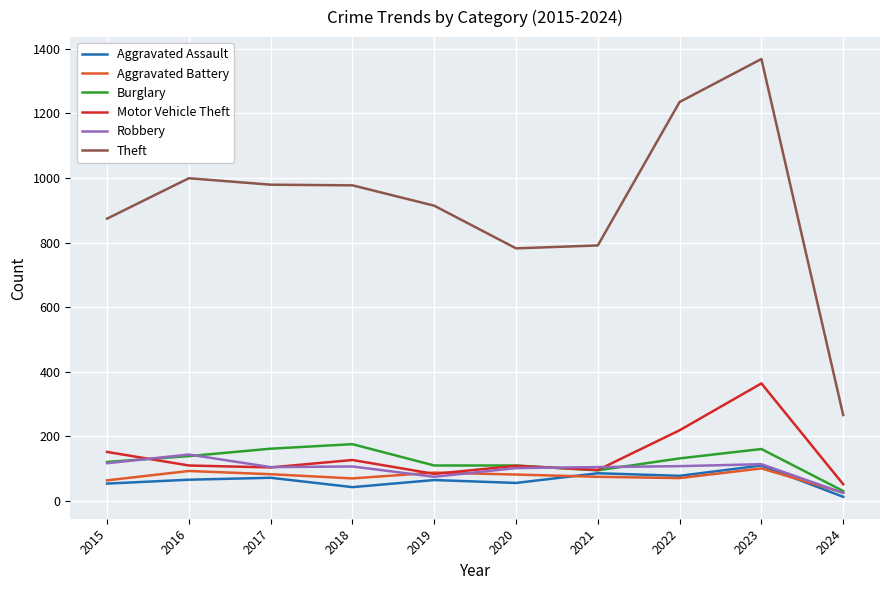

Is it true that Motor Vehicle Theft equals 364 at 2023?

True